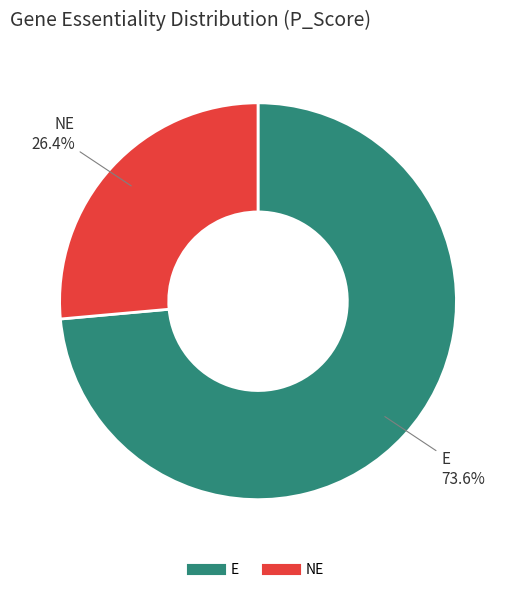

Is there any slice that represents more than half of the pie?

Yes